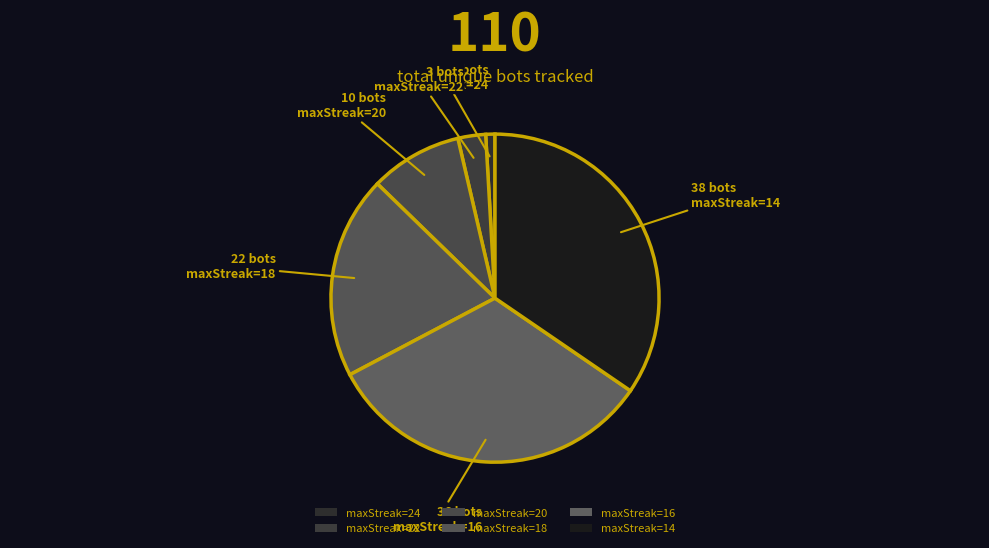

How many segments does this pie chart have?

6